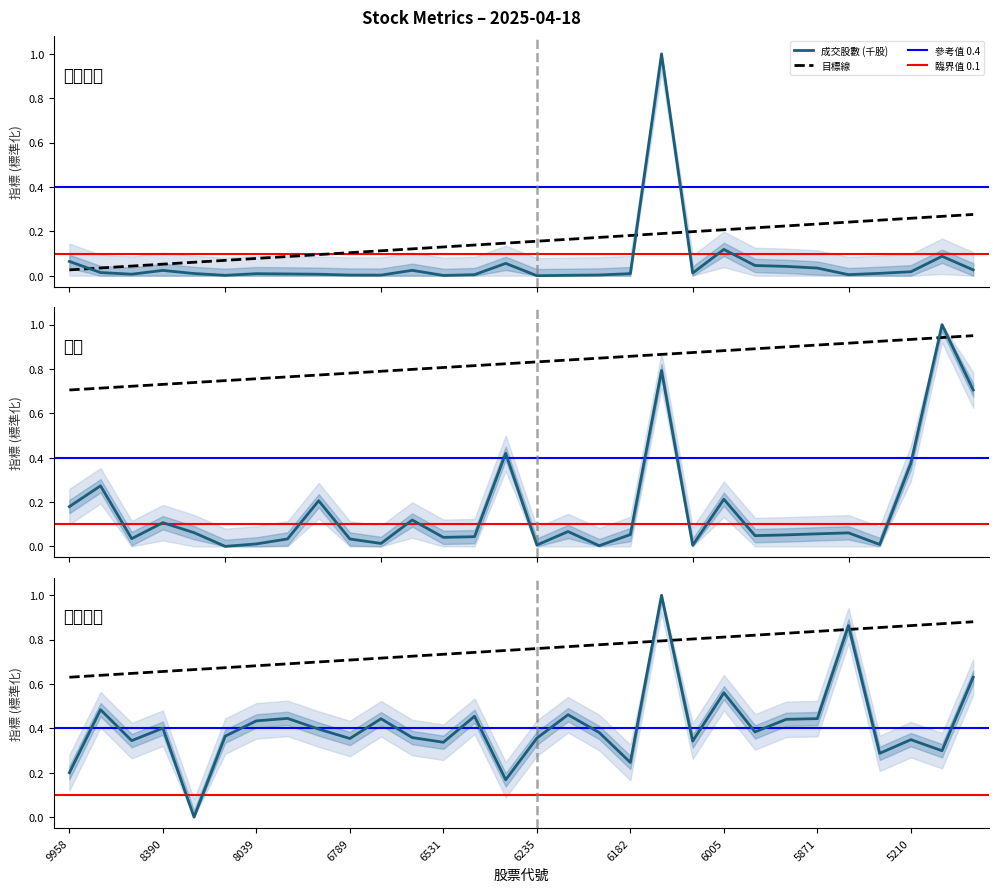

Reading left to right, extract all data points from this chart.

成交股數: 0.1	0.0	0.0	0.0	0.0	0.0	0.0	0.0	0.0	0.0	0.0	0.0	0.0	0.0	0.1	0.0	0.0	0.0	0.0	1.0	0.0	0.1	0.0	0.0	0.0	0.0	0.0	0.0	0.1	0.0
量能: 0.2	0.3	0.0	0.1	0.1	0.0	0.0	0.0	0.2	0.0	0.0	0.1	0.0	0.0	0.4	0.0	0.1	0.0	0.1	0.8	0.0	0.2	0.0	0.1	0.1	0.1	0.0	0.4	1.0	0.7
箱型力量: 0.2	0.5	0.3	0.4	0.0	0.4	0.4	0.4	0.4	0.4	0.4	0.4	0.3	0.5	0.2	0.4	0.5	0.4	0.2	1.0	0.3	0.6	0.4	0.4	0.4	0.9	0.3	0.3	0.3	0.6